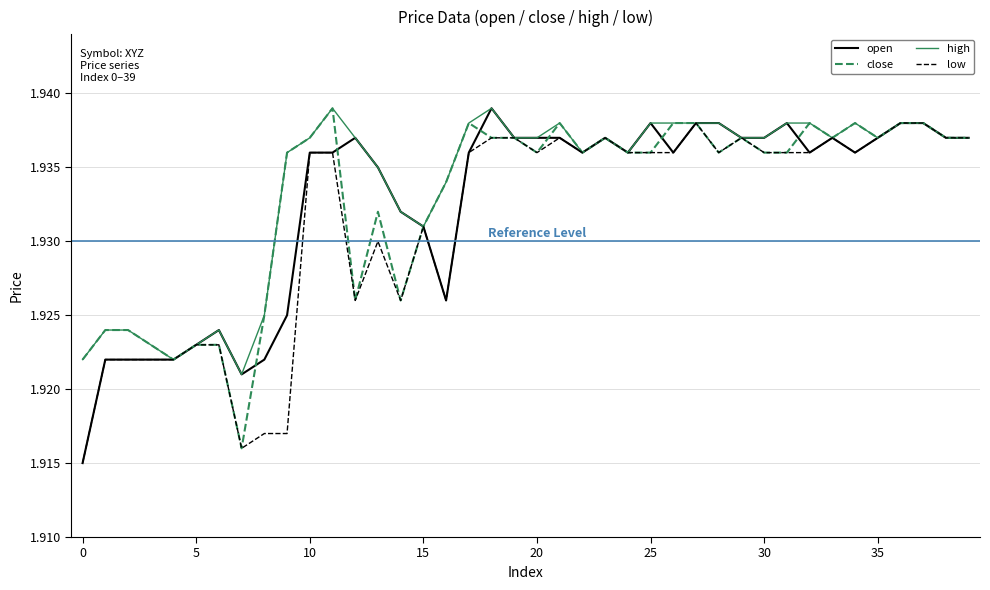

What are all the series names shown in the legend?

open, close, high, low